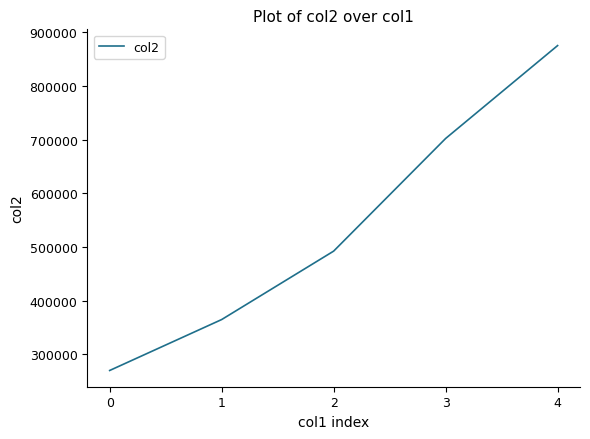

Rank the categories by value from lowest to highest.

0, 1, 2, 3, 4